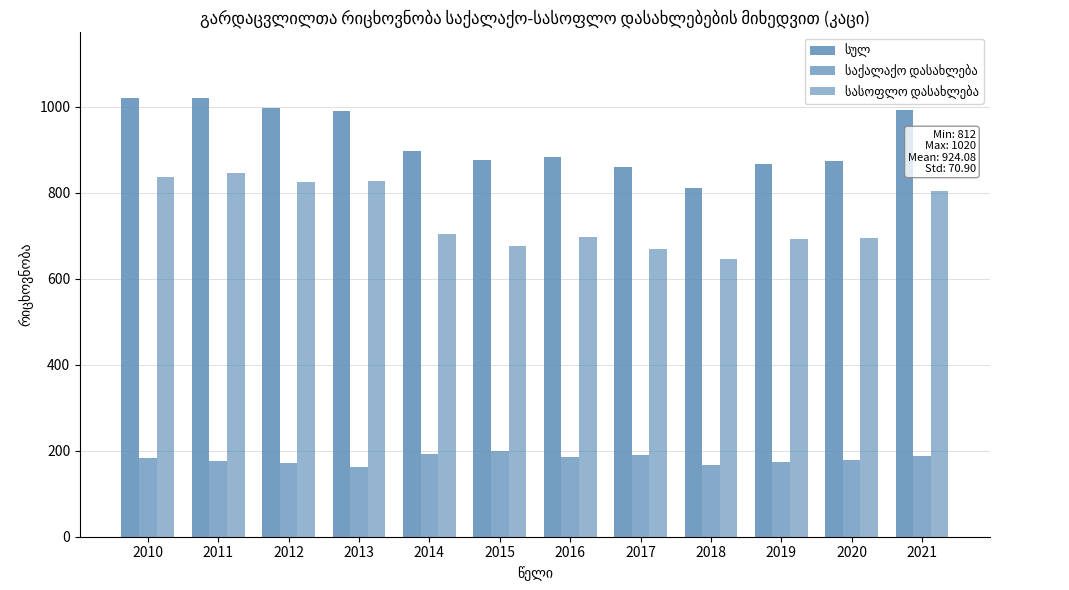

How many bars are there in each group?

3